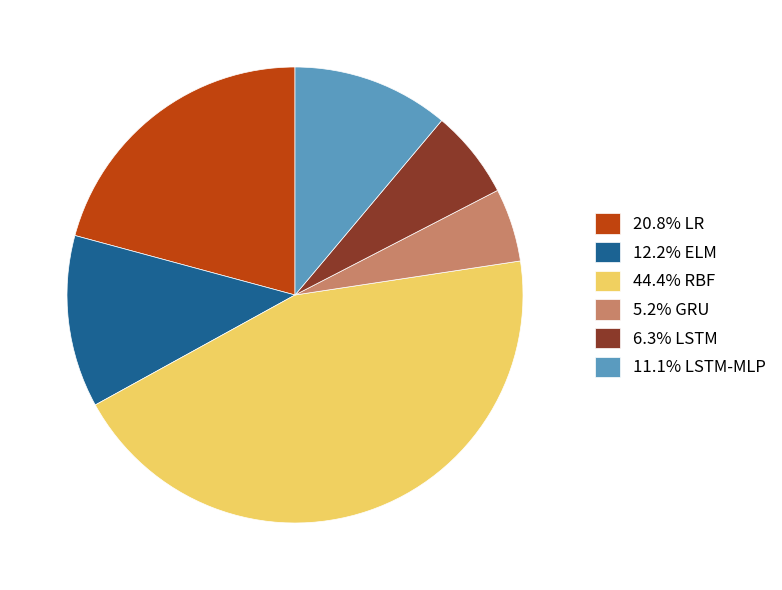

Does 12.2% ELM represent more than half of the total?

No